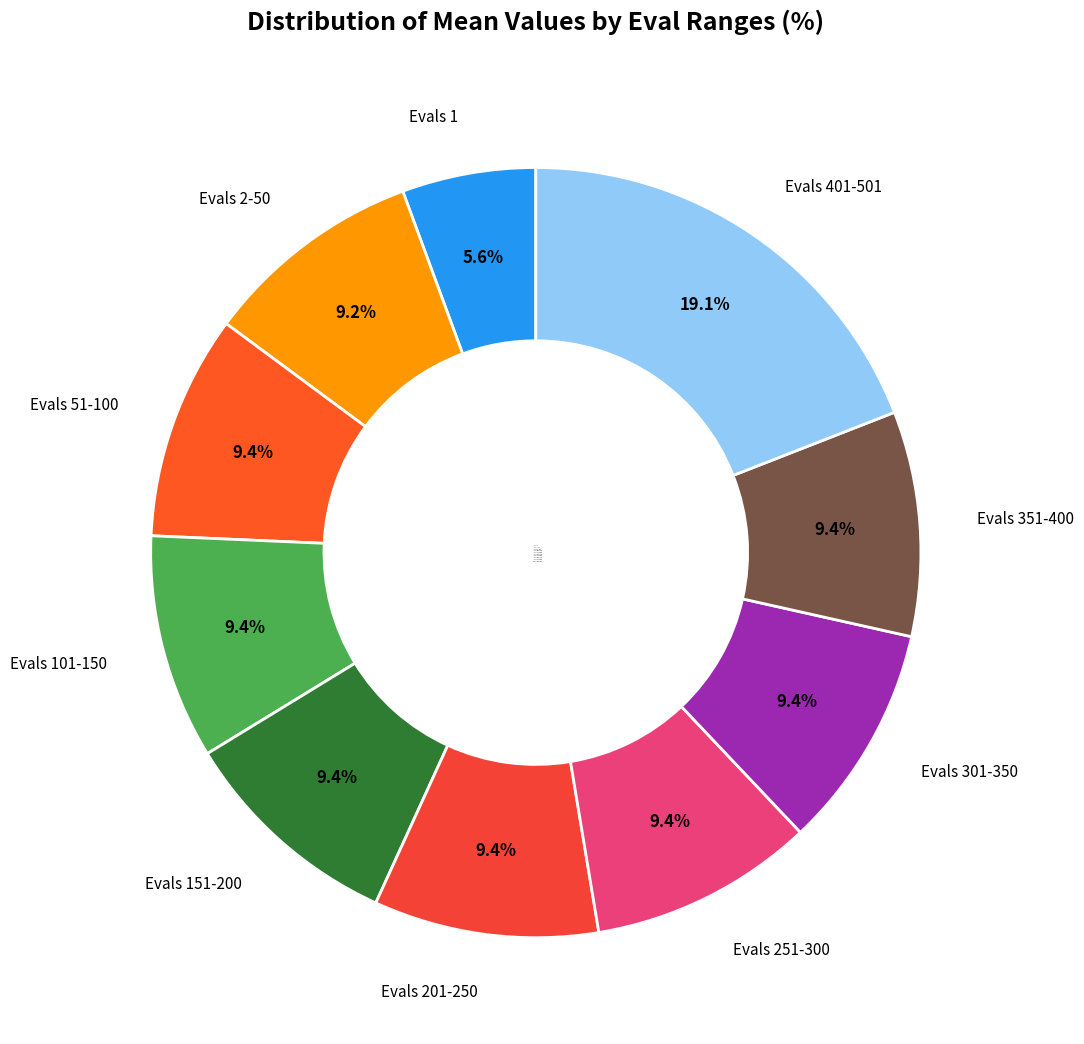

What percentage is NOT represented by Evals 301-350?

90.6%